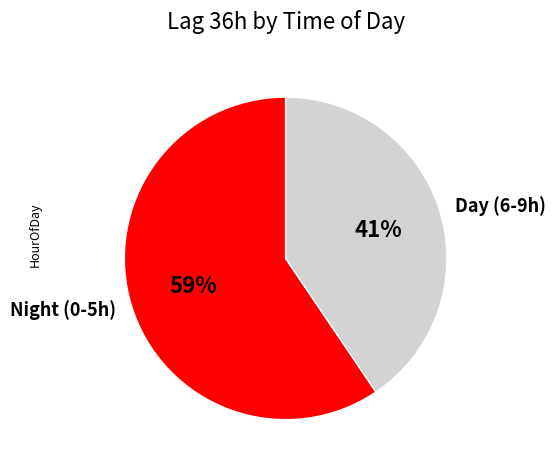

How many slices are in this pie chart?

2